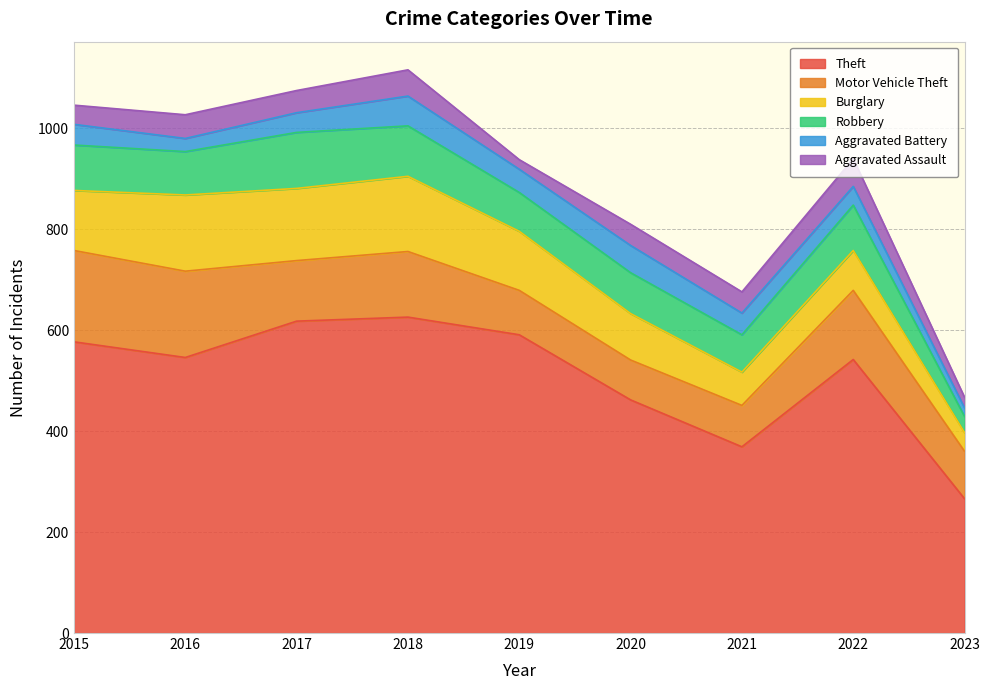

True or false: Aggravated Battery has a value of 19 at 2018.

False